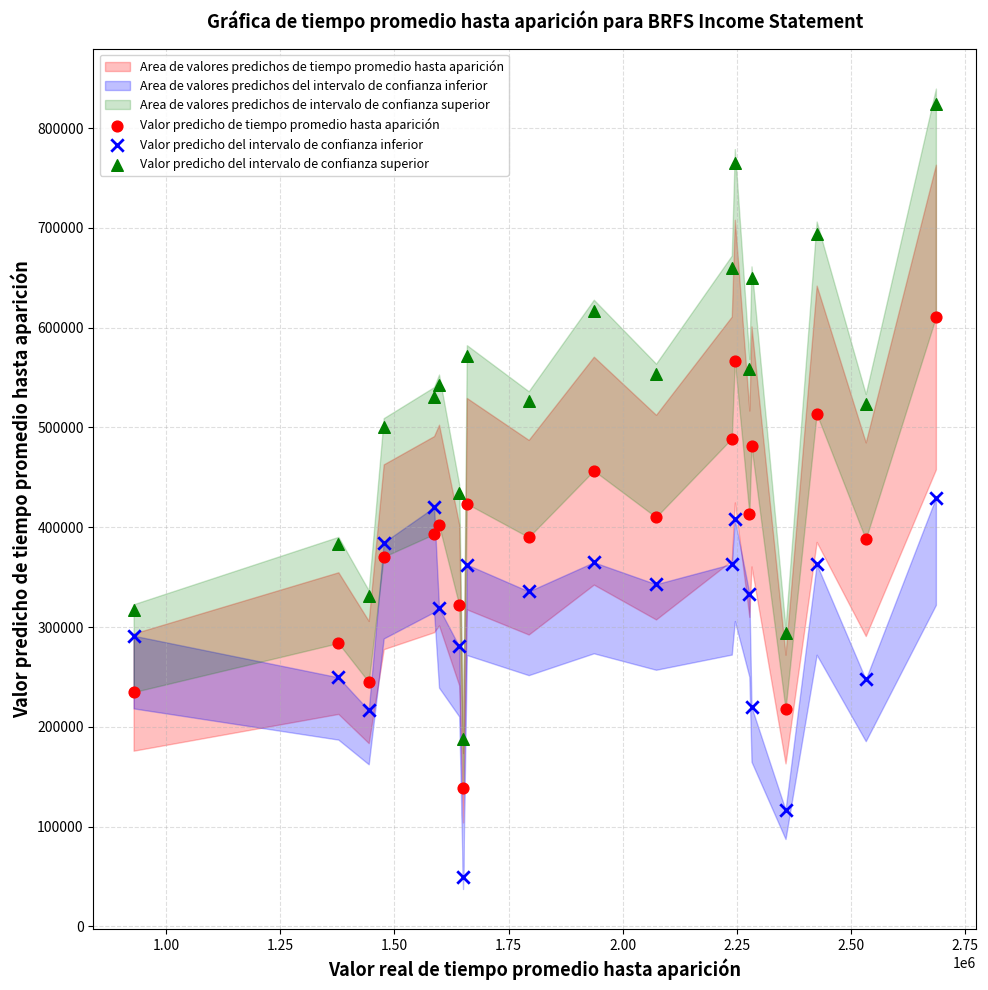

What is the X range (max minus min) for the scatter plot?

1757300